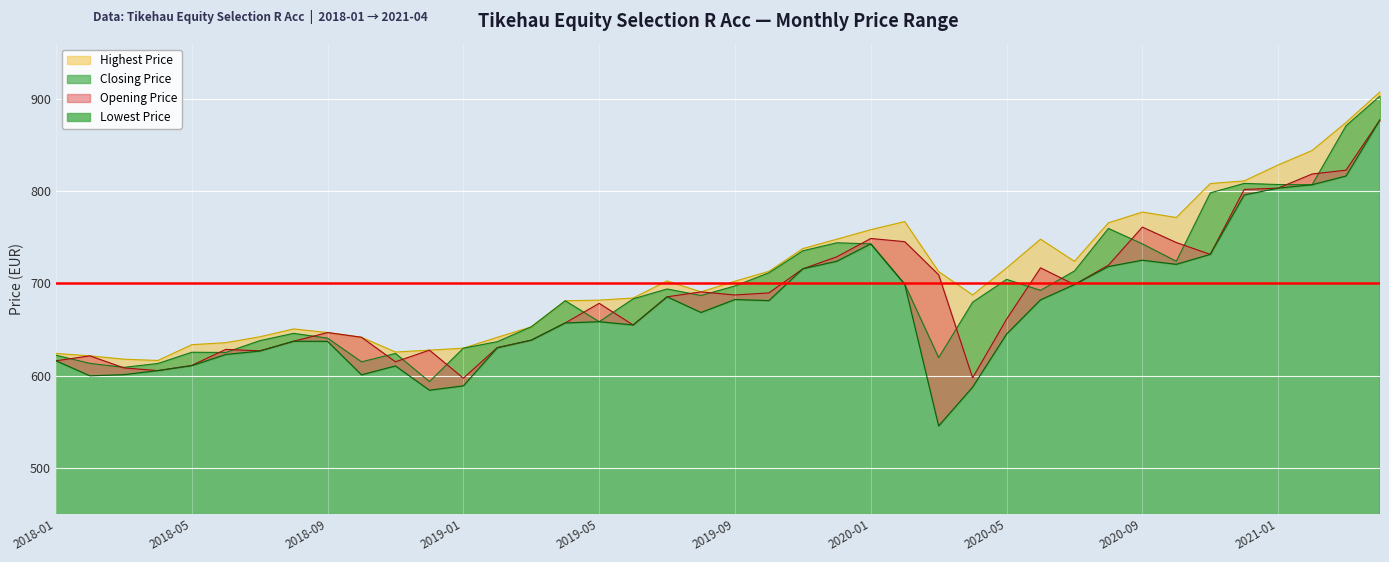

Which series has the largest total across all categories?

Highest Price